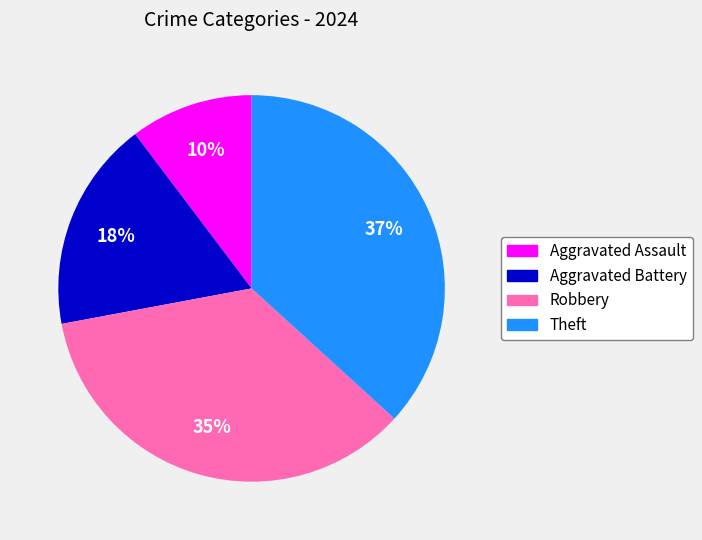

Is it true that Aggravated Assault is 10% of the pie?

True